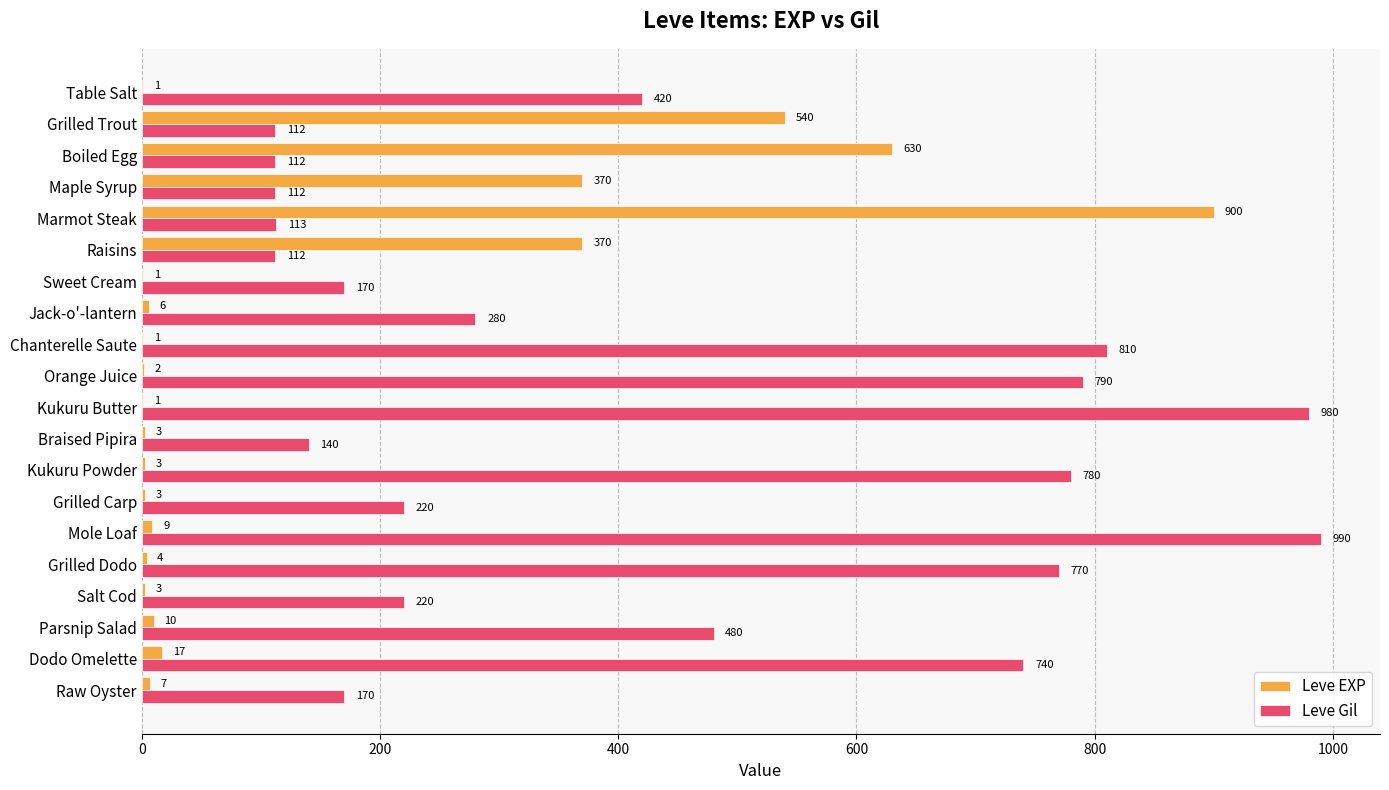

The value of Leve Gil at Raisins is 52. True or false?

False